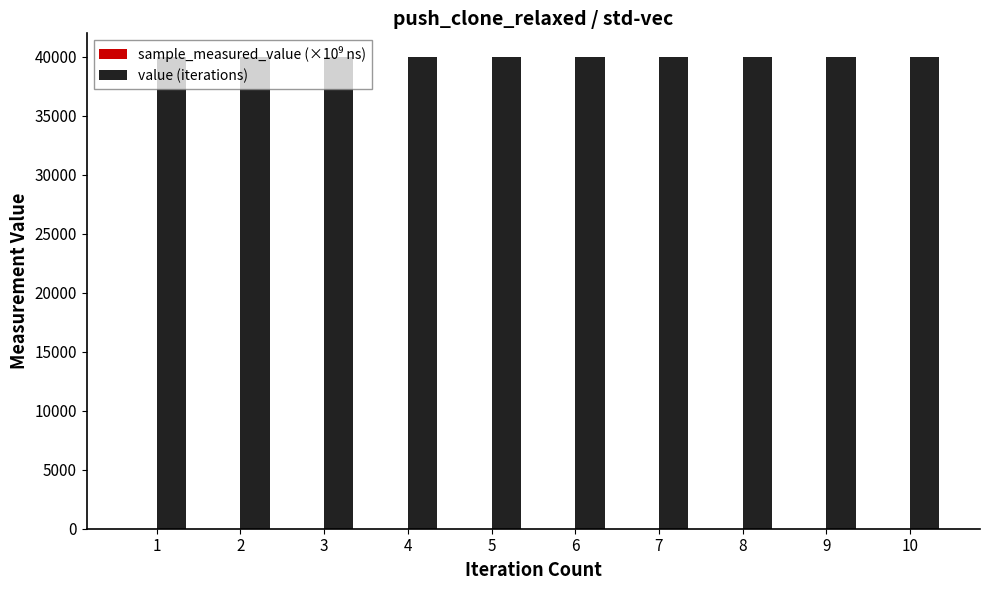

What is the maximum value shown in the chart?

40000.0